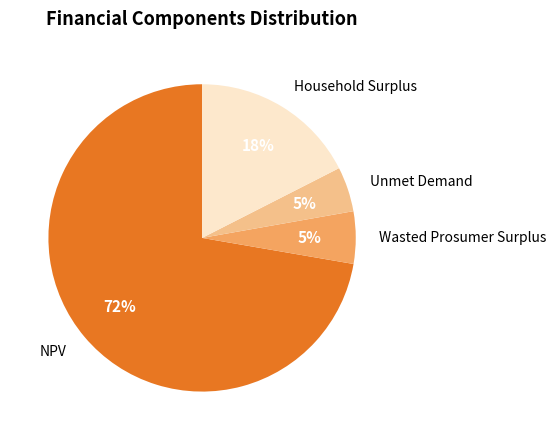

Between NPV and Unmet Demand, which is larger?

NPV